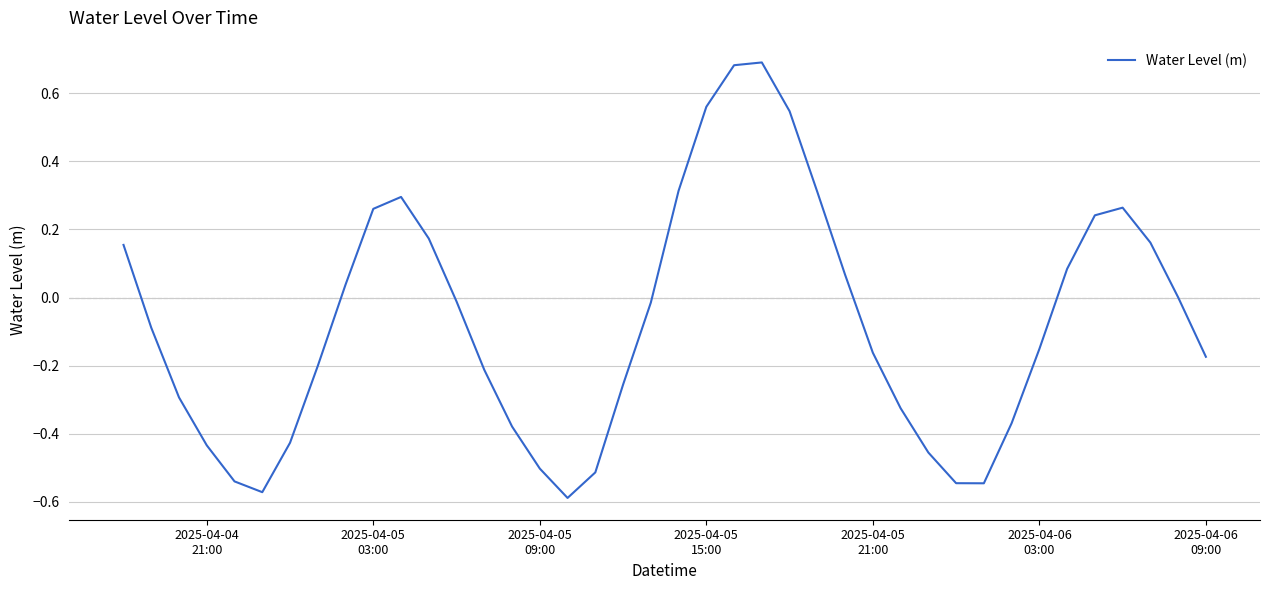

What is the minimum value shown in the chart?

-0.6